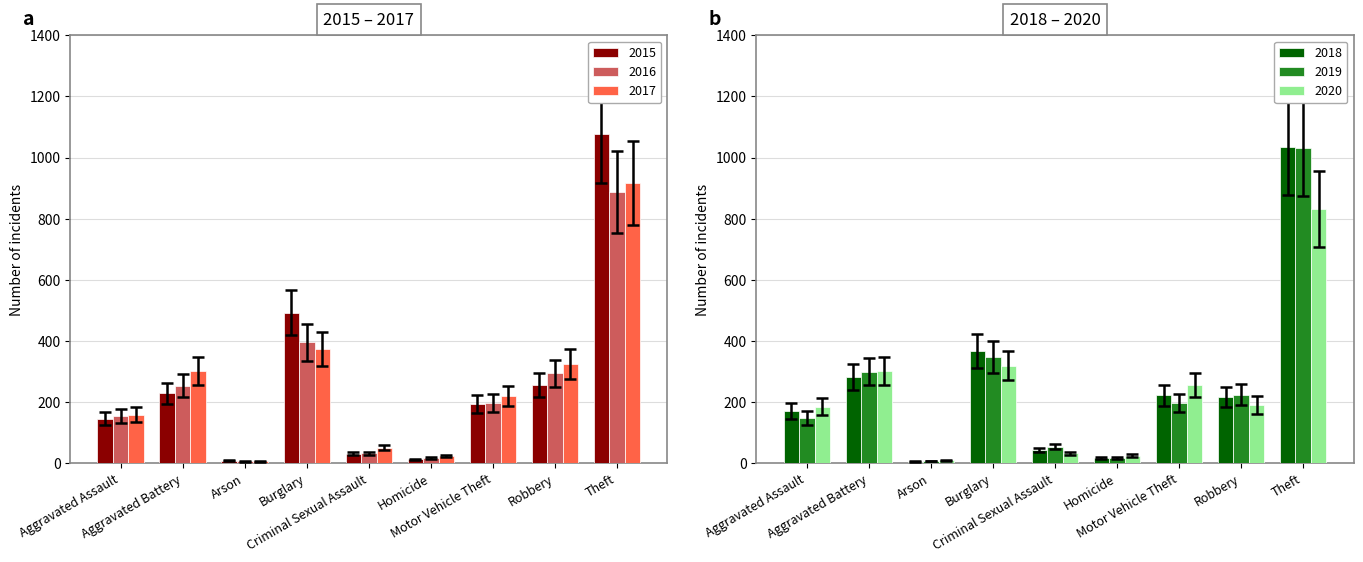

Which series has the largest total across all categories?

2015